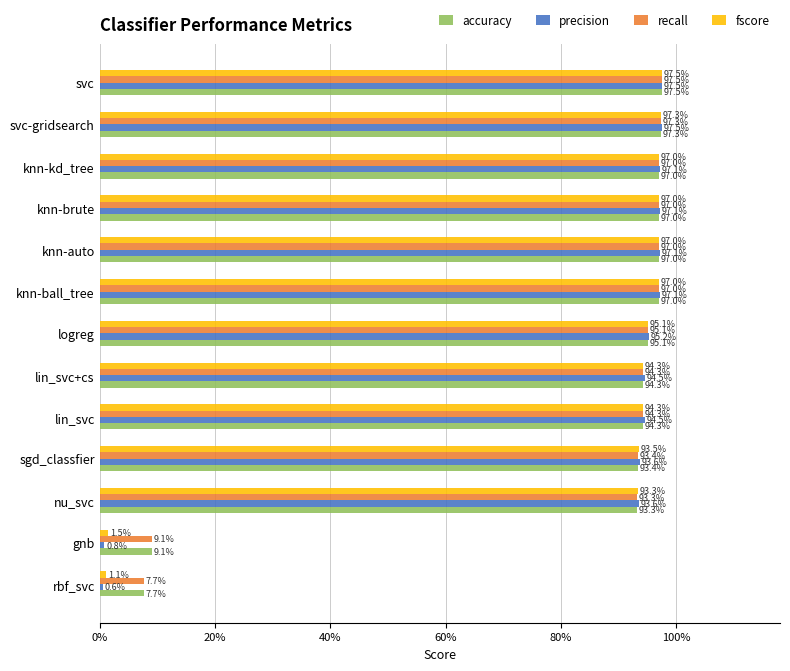

Reading left to right, transcribe all the data shown in this chart.

accuracy: 0.1	0.1	0.9	0.9	0.9	0.9	1.0	1.0	1.0	1.0	1.0	1.0	1.0
precision: 0.0	0.0	0.9	0.9	0.9	0.9	1.0	1.0	1.0	1.0	1.0	1.0	1.0
recall: 0.1	0.1	0.9	0.9	0.9	0.9	1.0	1.0	1.0	1.0	1.0	1.0	1.0
fscore: 0.0	0.0	0.9	0.9	0.9	0.9	1.0	1.0	1.0	1.0	1.0	1.0	1.0